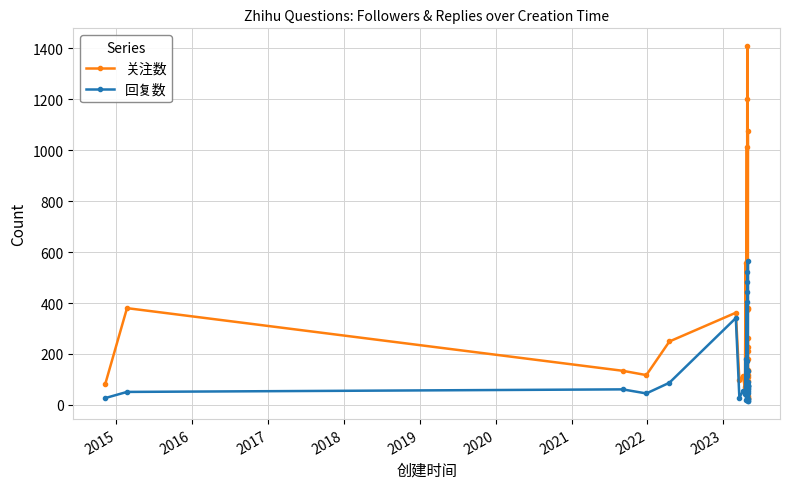

Does the chart display data point markers on the line(s)?

Yes